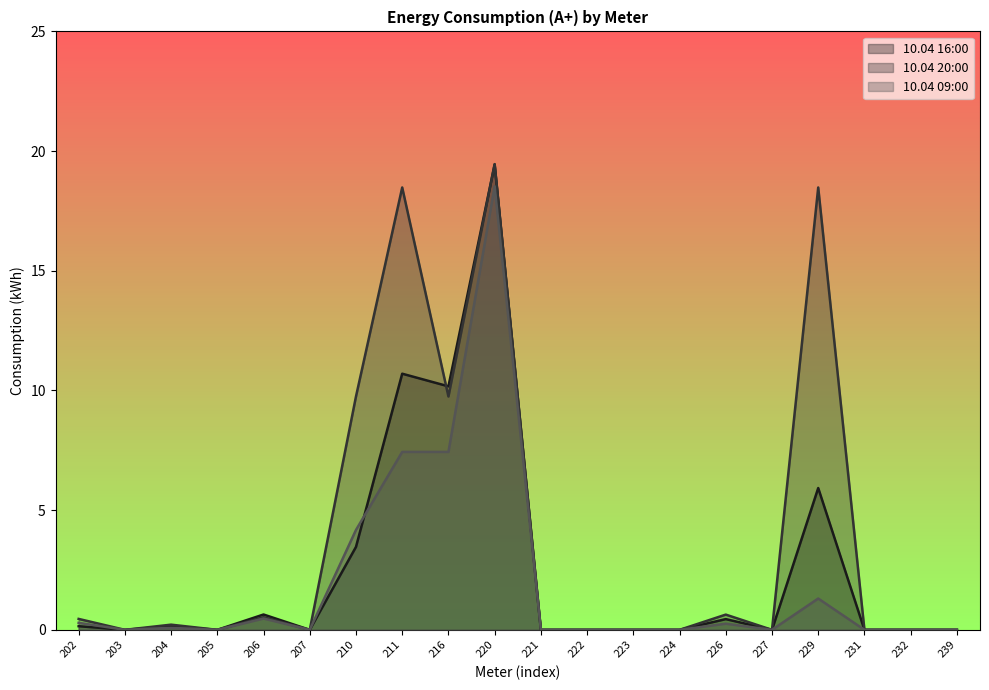

What are all the series names shown in the legend?

10.04 16:00, 10.04 20:00, 10.04 09:00